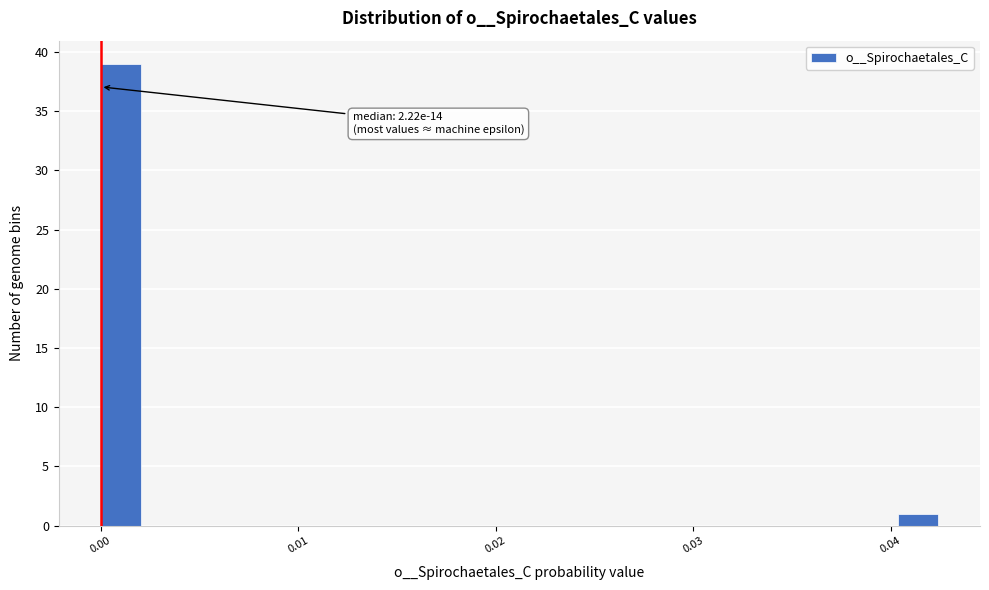

Around what value on the x-axis is the tallest bar? Give the approximate position of its centre, as read against the axis.

0.001